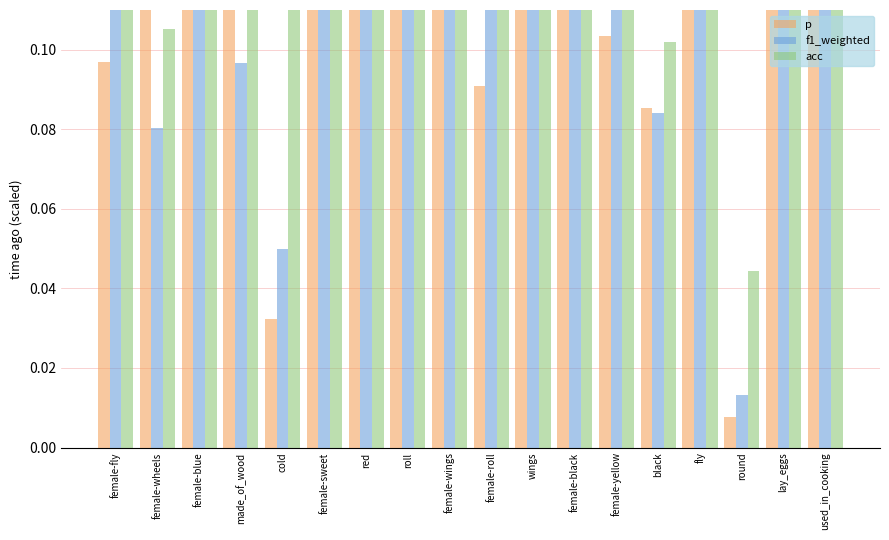

What is the value of the acc bar at the 17th from the left?

0.3